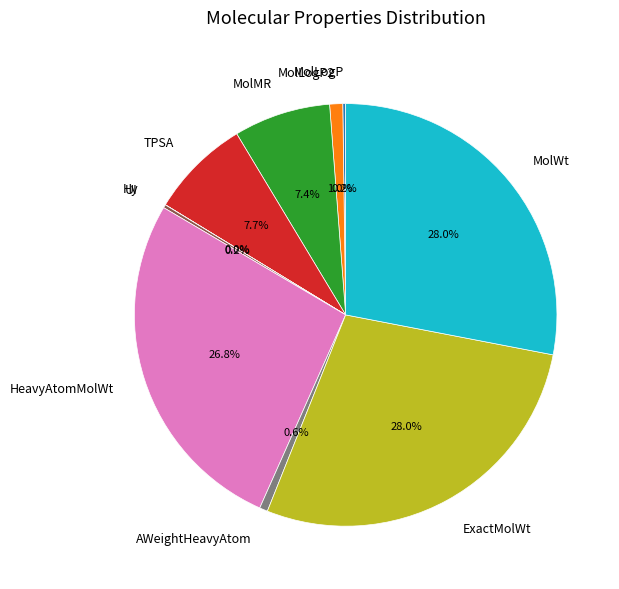

How much of the chart is everything except AWeightHeavyAtom?

99.4%